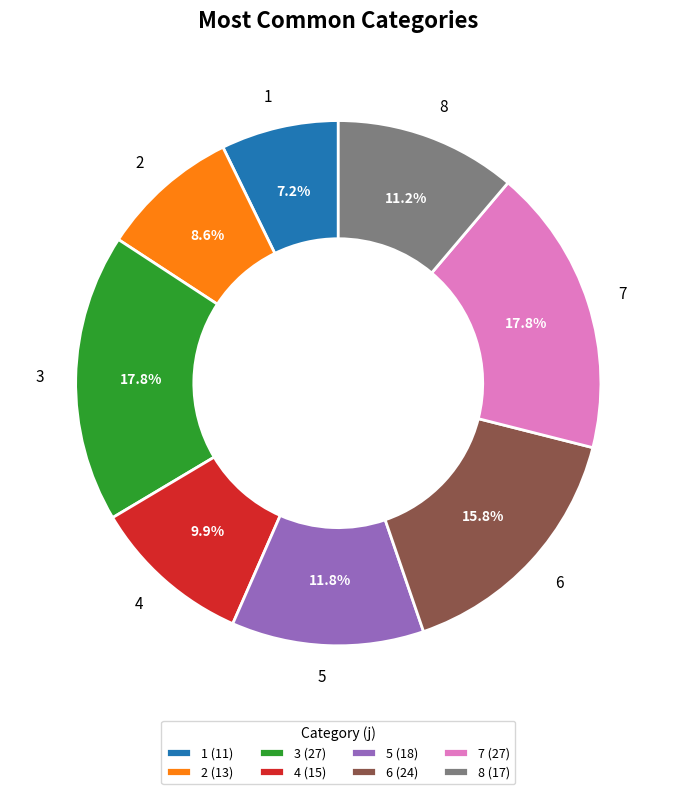

Is there any slice that represents more than half of the pie?

No